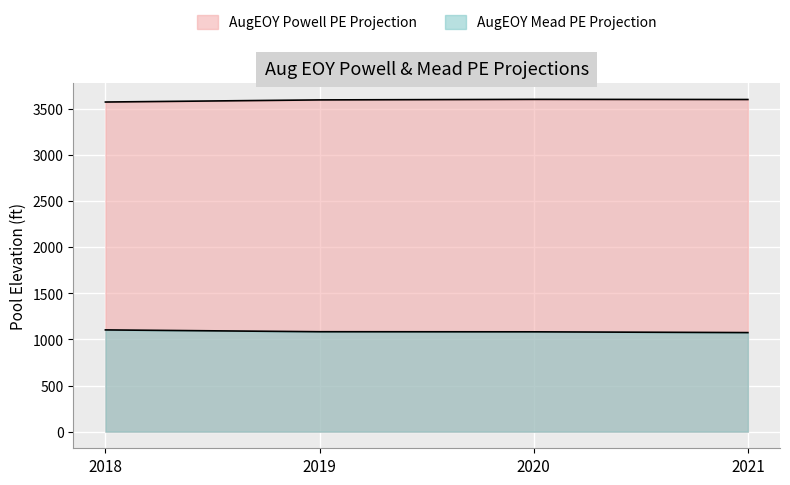

Reading left to right, what are all the values shown in this chart?

AugEOY Powell PE Projection: 2018=3573.7	2019=3596.6	2020=3602.5	2021=3601.0
AugEOY Mead PE Projection: 2018=1103.1	2019=1083.4	2020=1082.3	2021=1074.0